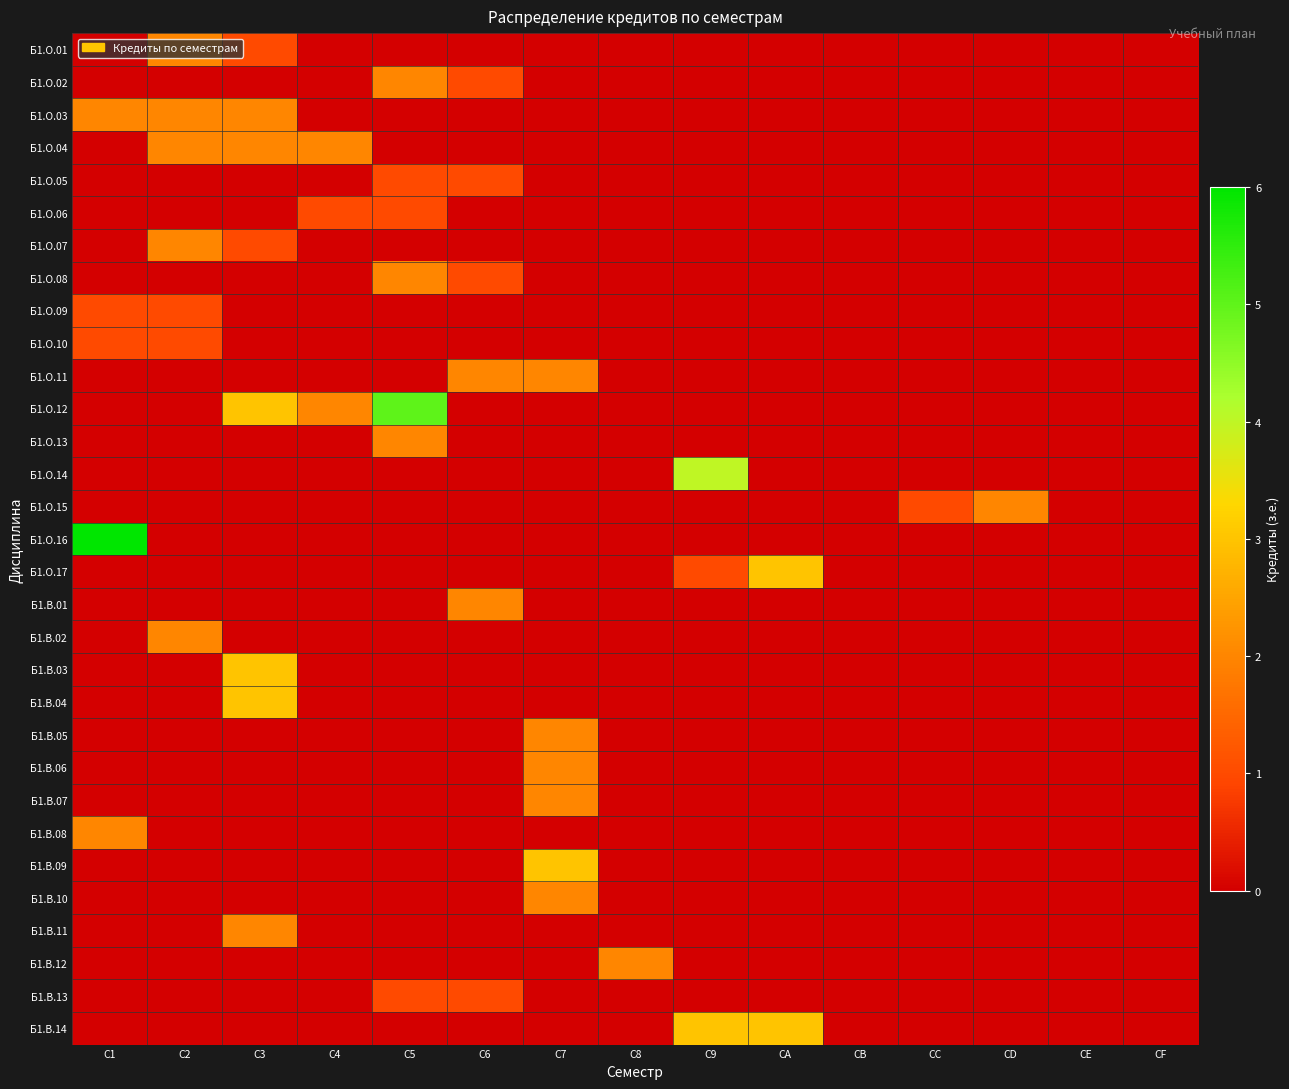

Rank the series by their maximum value, from lowest to highest.

Б1.О.05, Б1.О.06, Б1.О.09, Б1.О.10, Б1.В.13, Б1.О.01, Б1.О.02, Б1.О.03, Б1.О.04, Б1.О.07, Б1.О.08, Б1.О.11, Б1.О.13, Б1.О.15, Б1.В.01, Б1.В.02, Б1.В.05, Б1.В.06, Б1.В.07, Б1.В.08, Б1.В.10, Б1.В.11, Б1.В.12, Б1.О.17, Б1.В.03, Б1.В.04, Б1.В.09, Б1.В.14, Б1.О.14, Б1.О.12, Б1.О.16